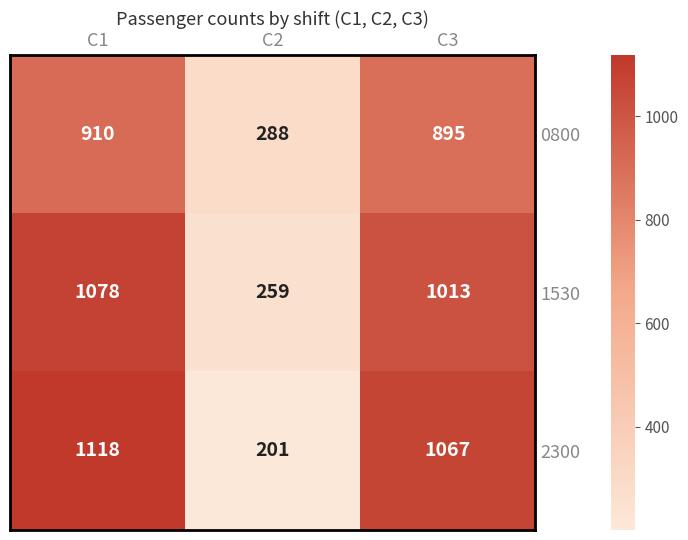

List the series in order of their peak value, highest first.

2300, 1530, 0800